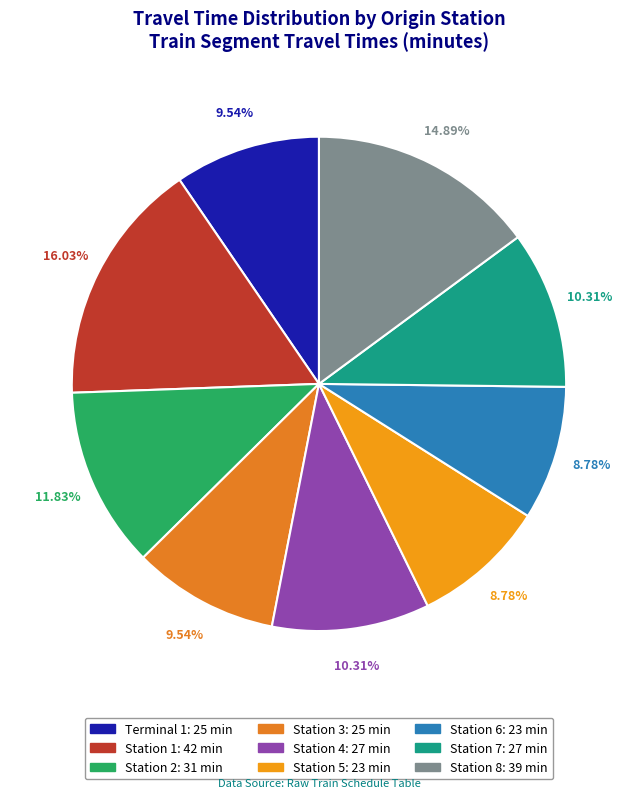

What is the total percentage of Station 6 and Station 4?

19.1%